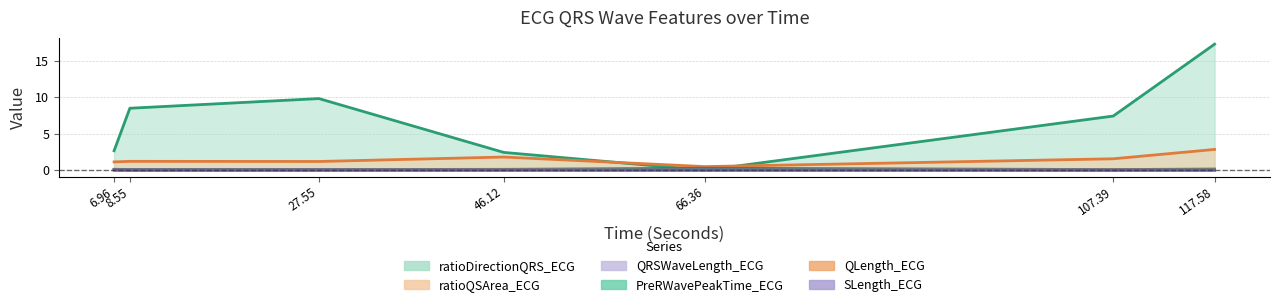

What position from the right is 66.36?

3